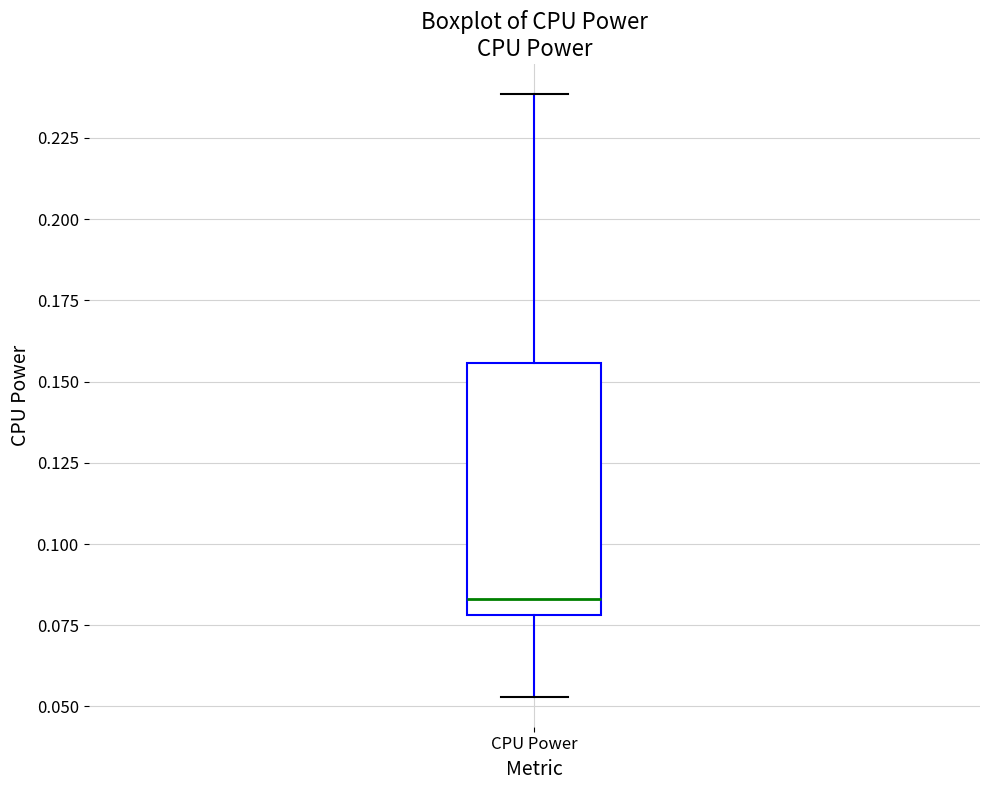

Where is the upper edge of the box for CPU Power on the y-axis? The values are not printed on the chart, so give them approximately, as read against the axis.

0.155